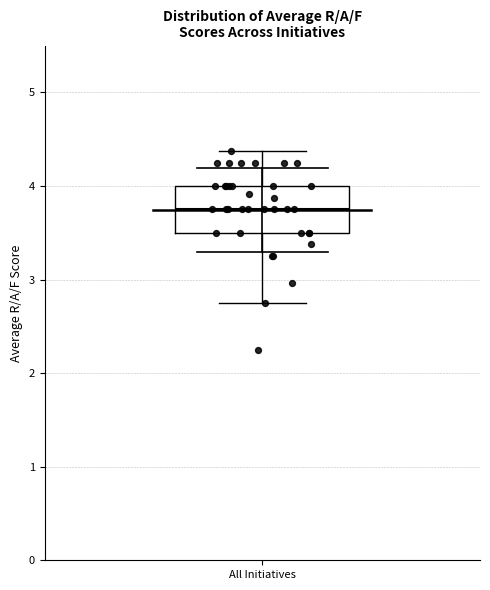

Transcribe this box plot: give where the median line is, the range the box spans, and where the two whiskers end, as read against the y-axis. The values are not printed on the chart, so give them approximately, as read against the axis.

median 3.8, box 3.5 to 4.0, whiskers 2.8 to 4.4